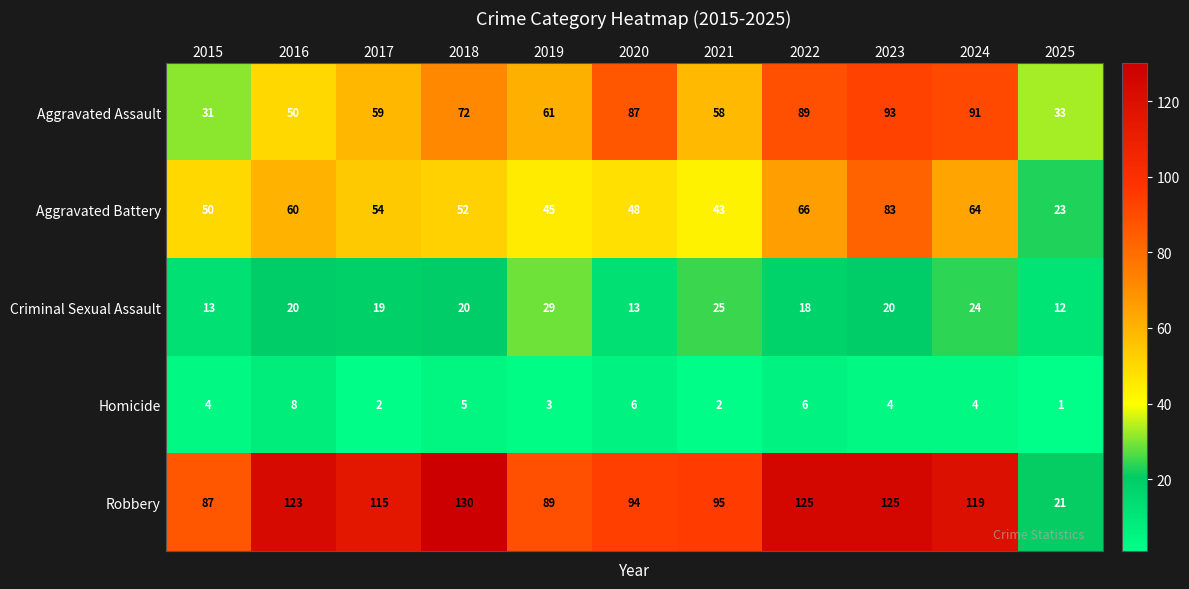

What is the minimum value shown in the chart?

1